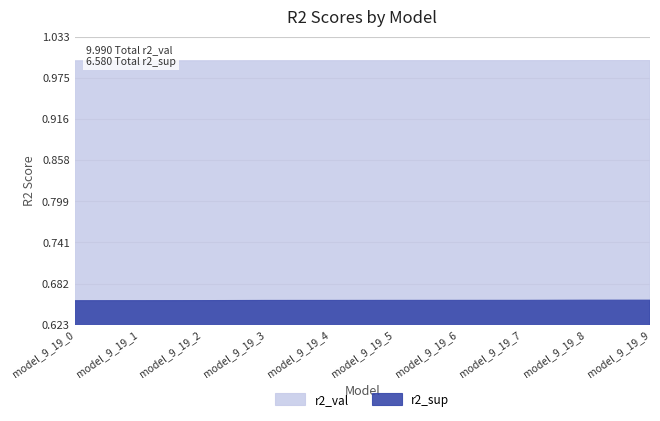

What is the value of the r2_val point at the 8th from the left?

1.0